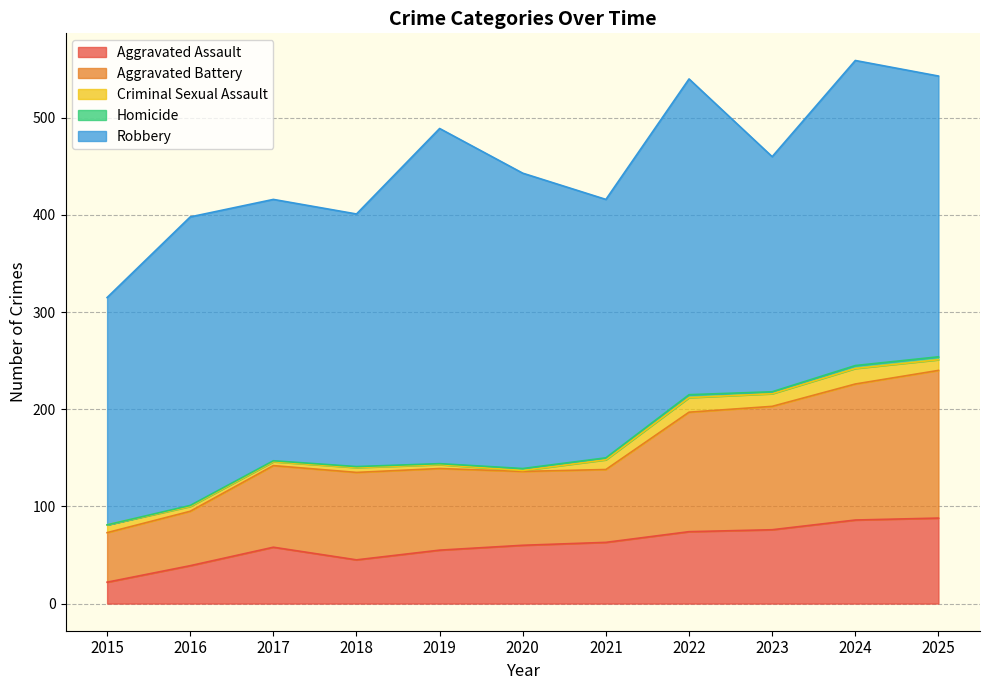

What is the approximate value of Robbery at 2019, to the nearest 5?

345